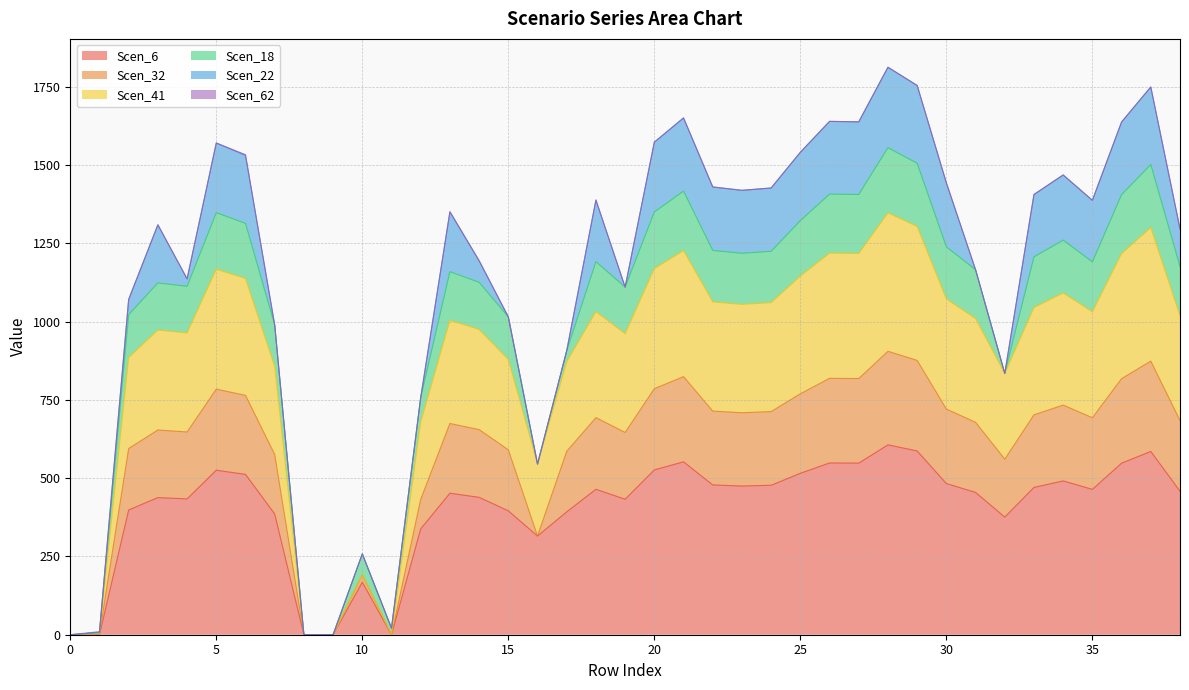

Does the chart display data point markers on the line(s)?

No